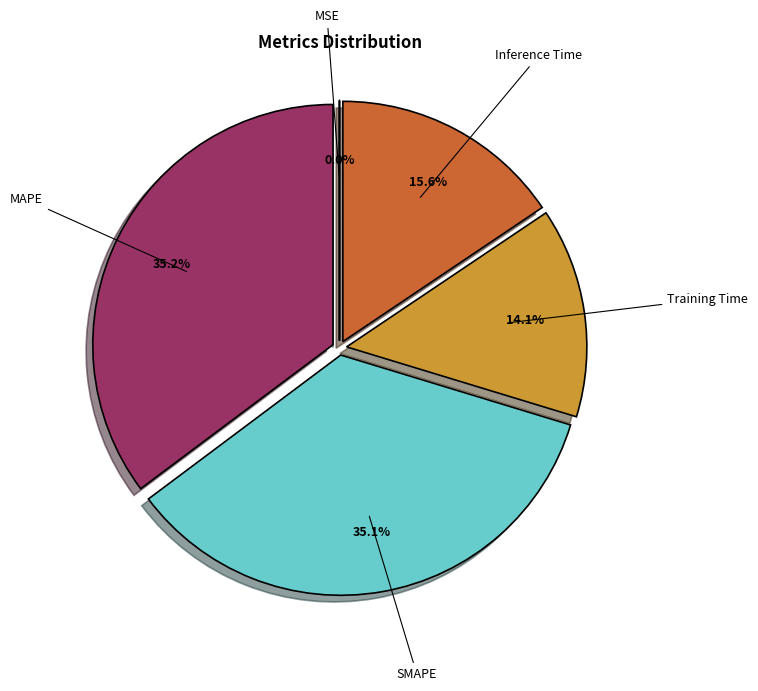

Is there any slice that represents more than half of the pie?

No